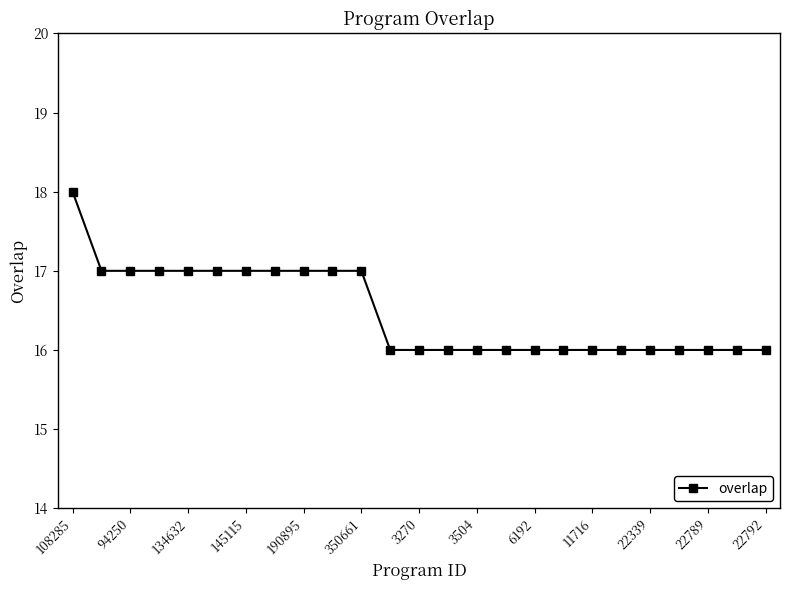

What is the maximum value shown in the chart?

18